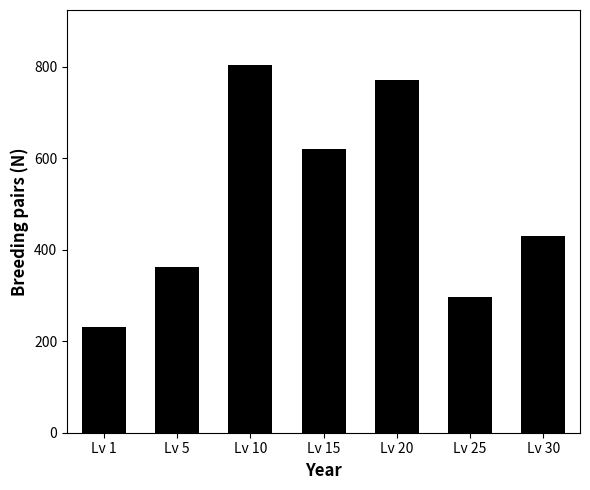

Rank the categories by value from lowest to highest.

Lv 1, Lv 25, Lv 5, Lv 30, Lv 15, Lv 20, Lv 10